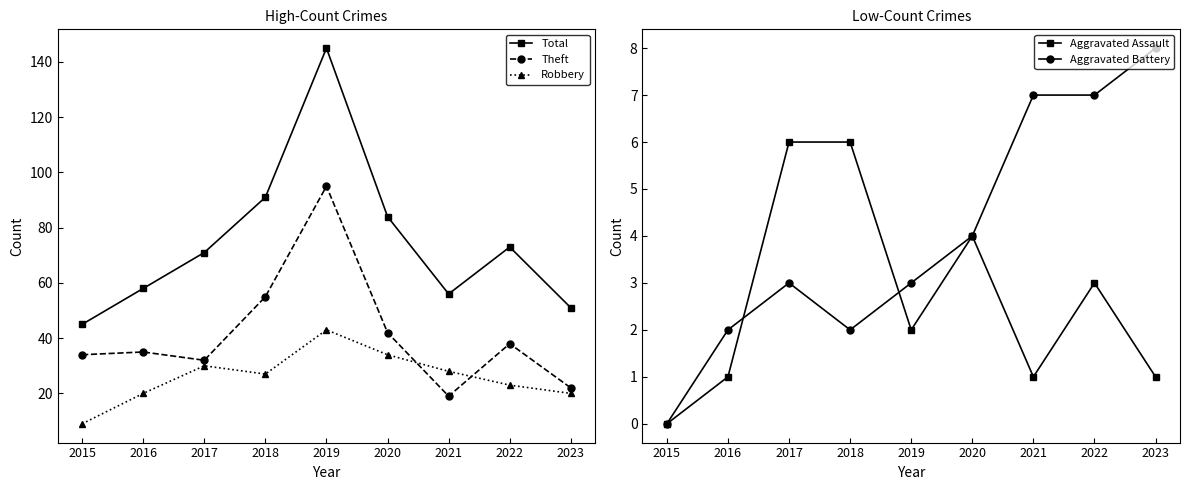

Is the value of Robbery at 2021 greater than the value of Aggravated Battery at 2023?

Yes